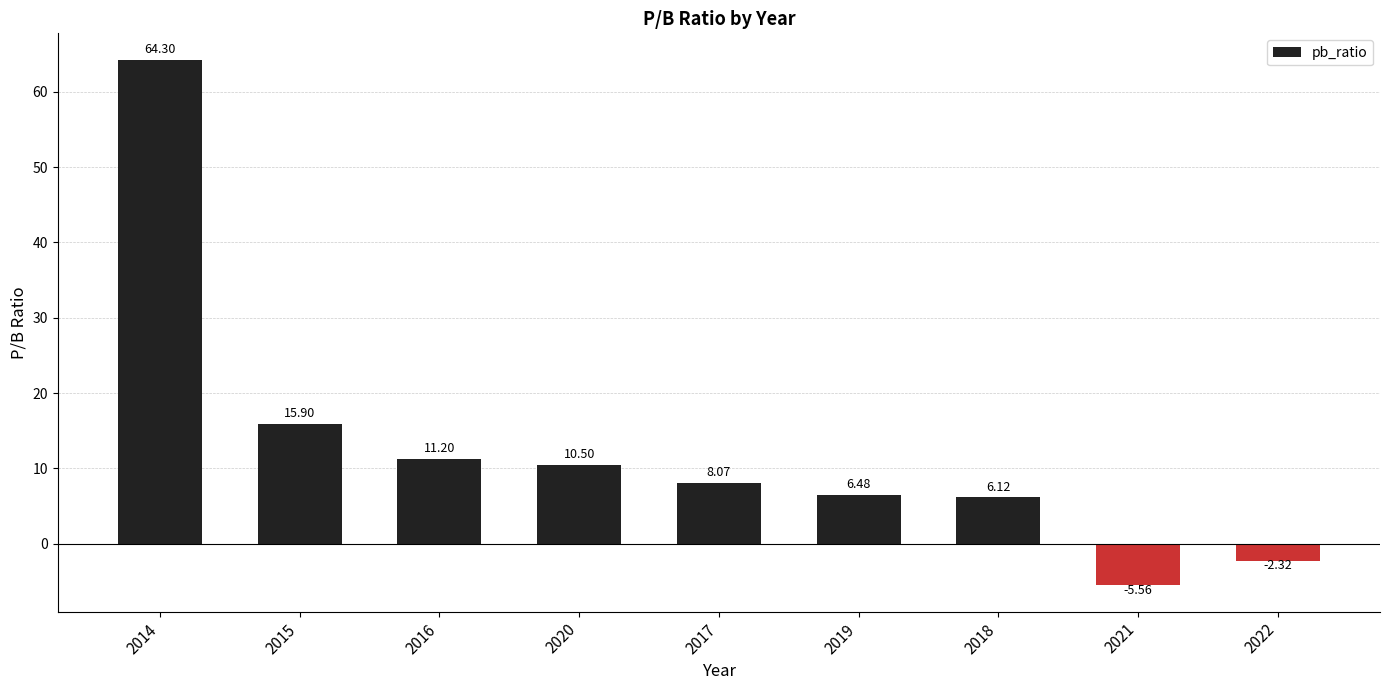

What is the difference between the second highest and second lowest values?

18.2